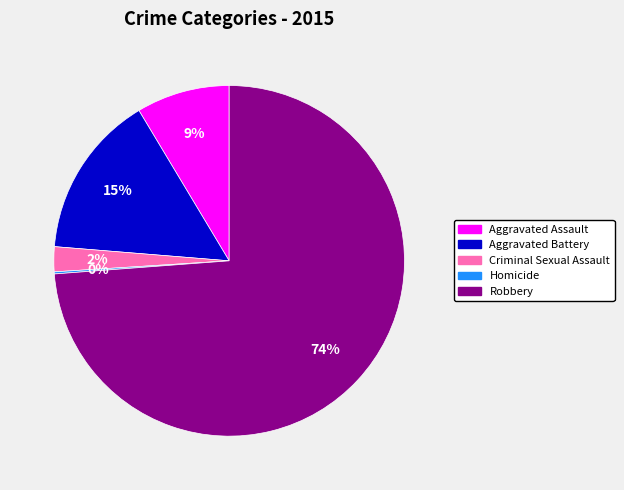

To the nearest percent, what percentage of the pie is Aggravated Battery?

15%